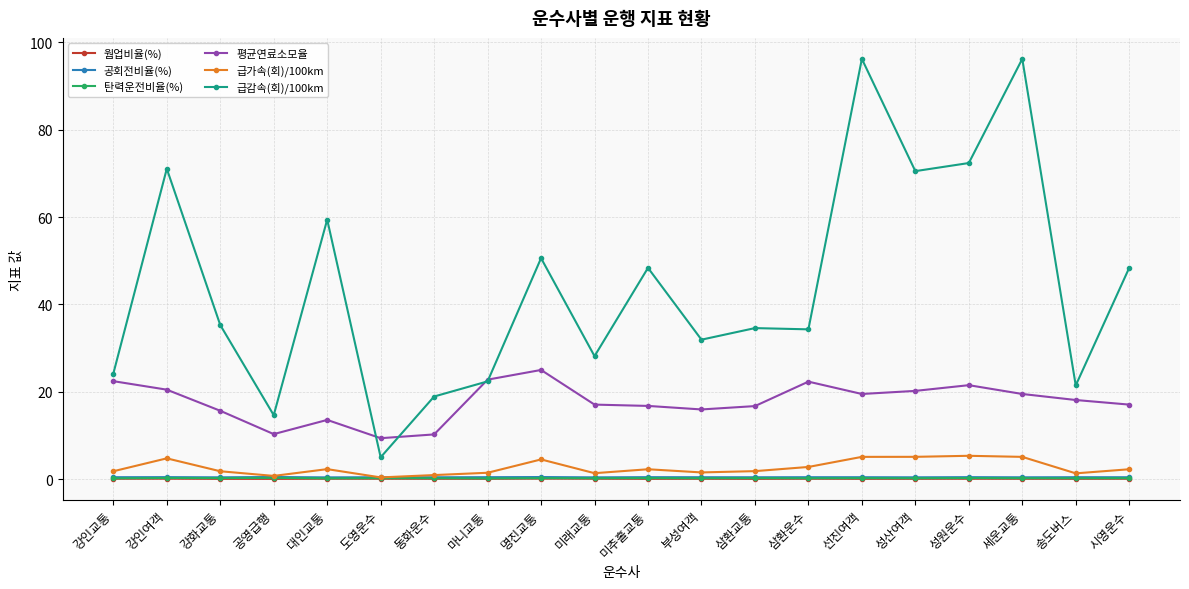

True or false: 평균연료소모율 has a value of 15.6 at 강화교통.

True